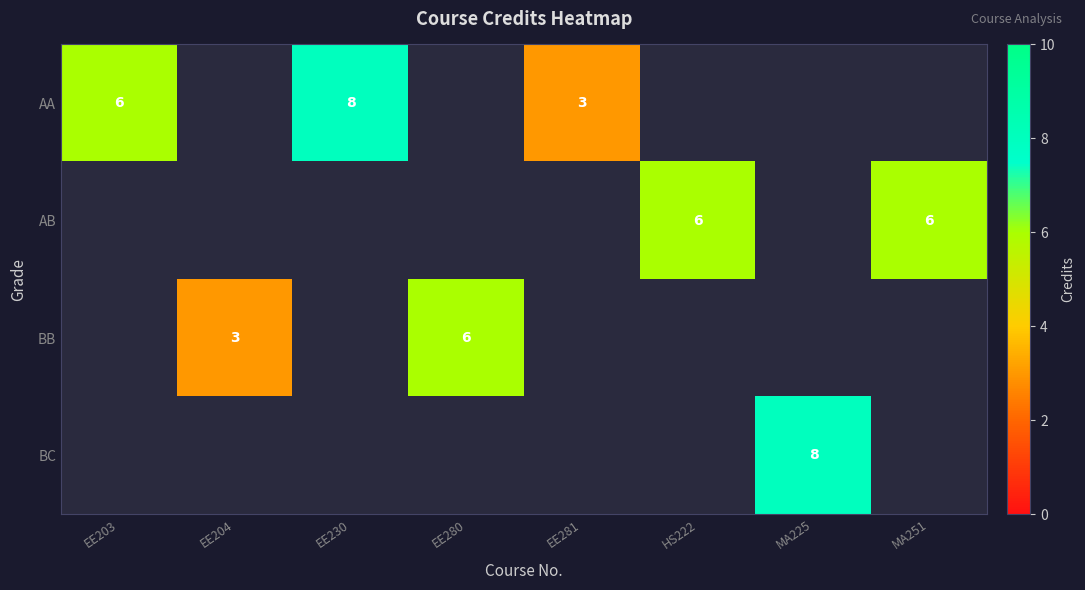

The BC series shows 8.0 at MA225. True or false?

True